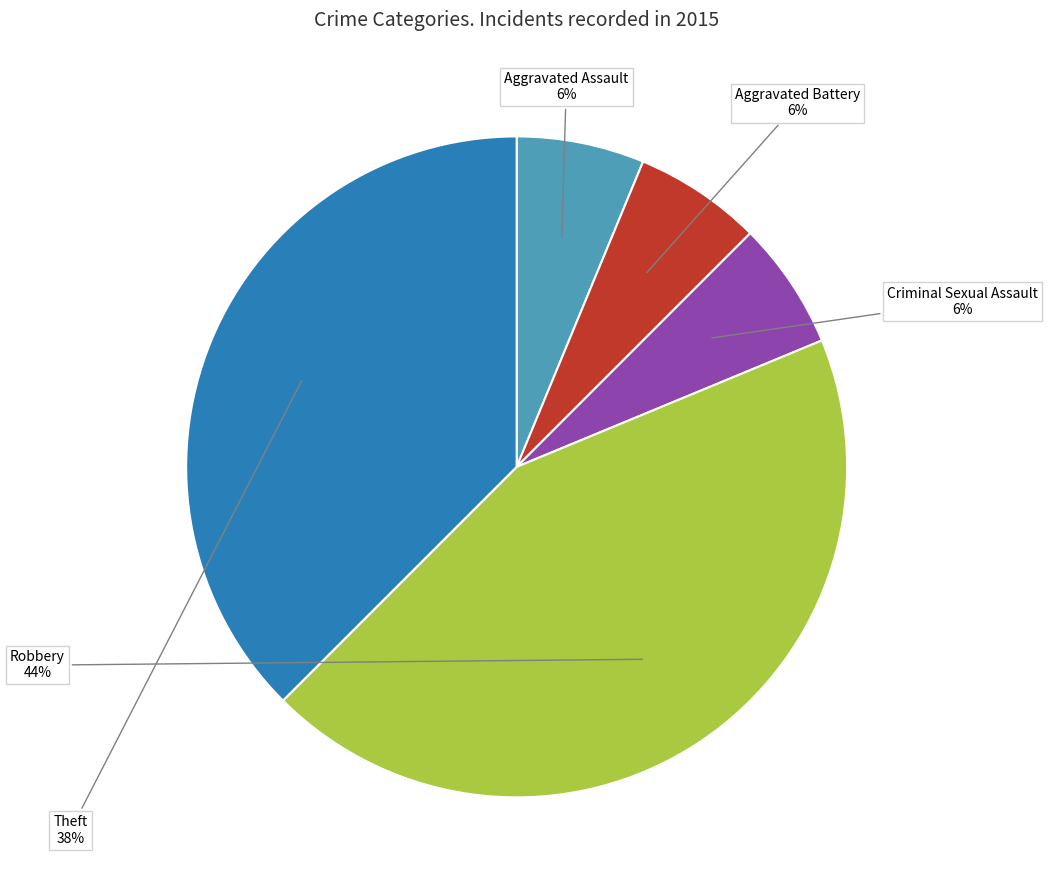

To the nearest percent, what is the average slice percentage?

20%